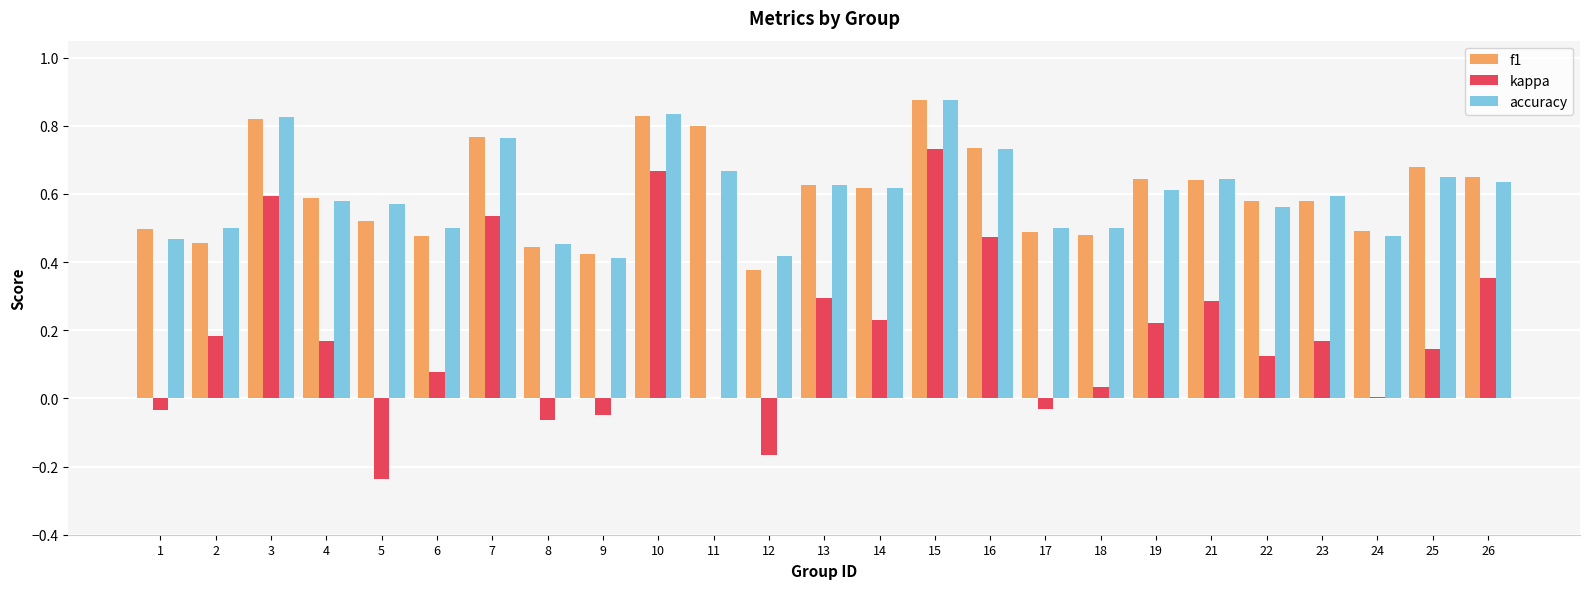

What are all the series names shown in the legend?

f1, kappa, accuracy